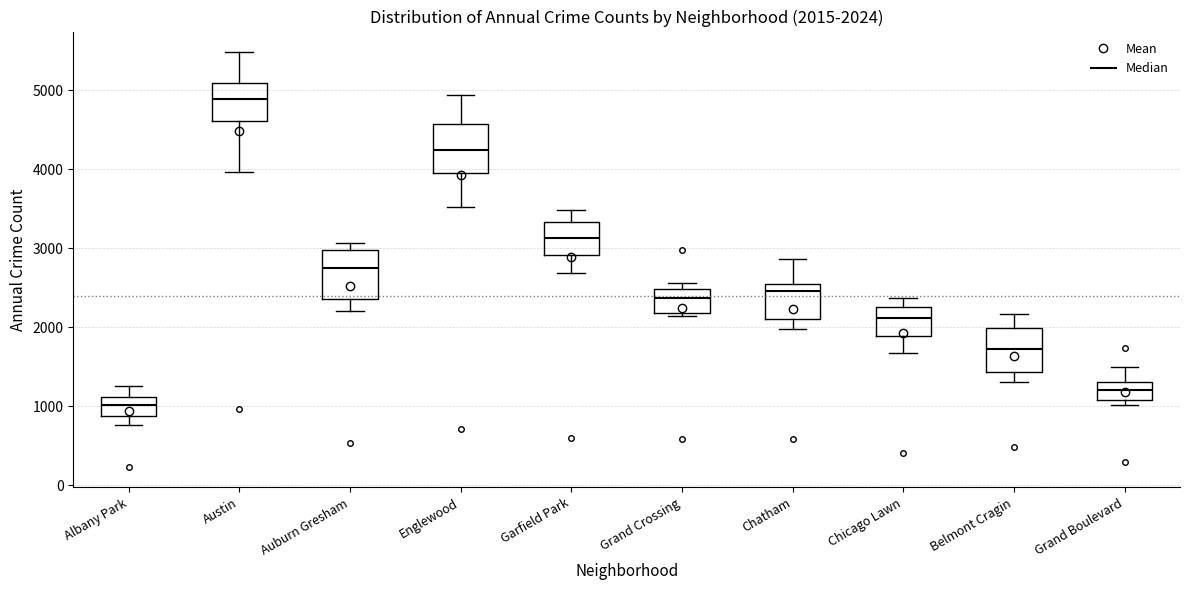

Which box's median line is the lowest?

Albany Park